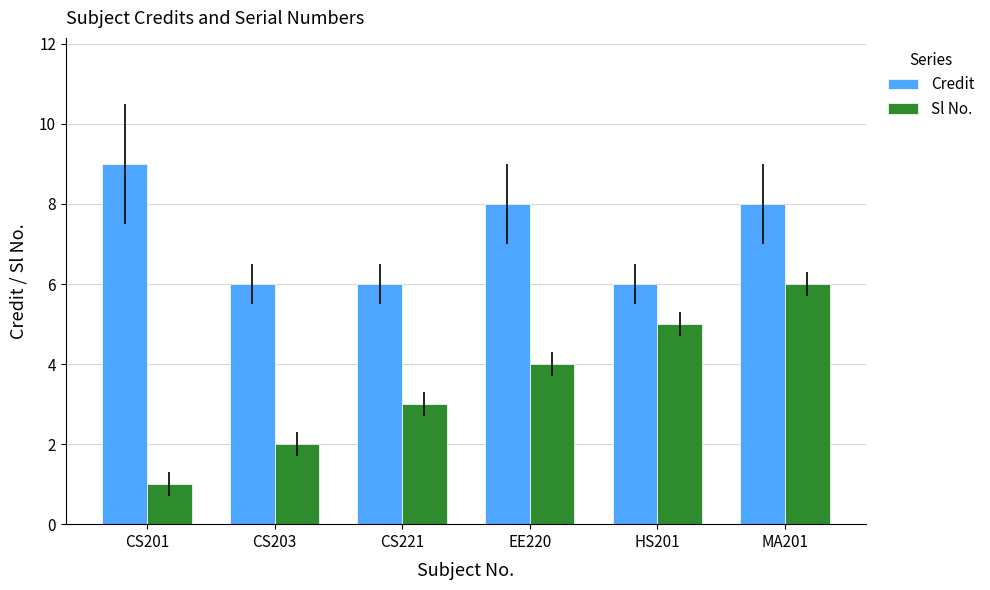

What is the label of the 1st bar from the right?

MA201